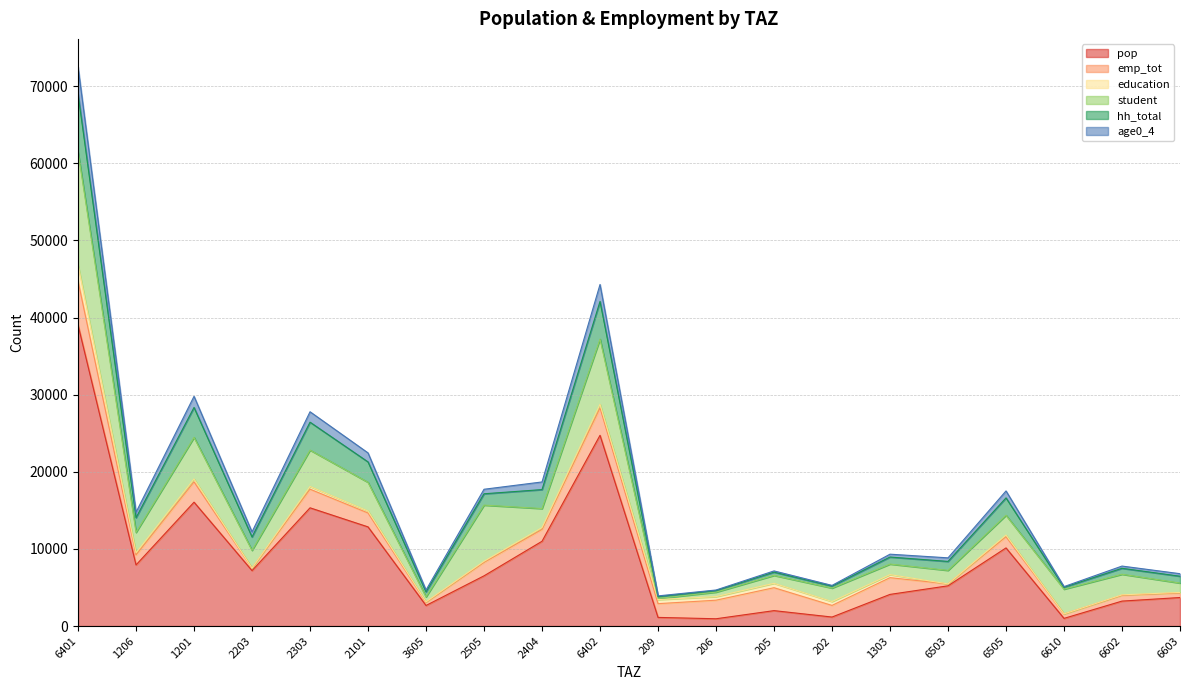

List the labels in order of age0_4 value, smallest first.

6610, 3605, 202, 209, 206, 6602, 6603, 6503, 205, 1303, 2203, 2505, 1206, 6505, 2404, 2101, 2303, 1201, 6402, 6401